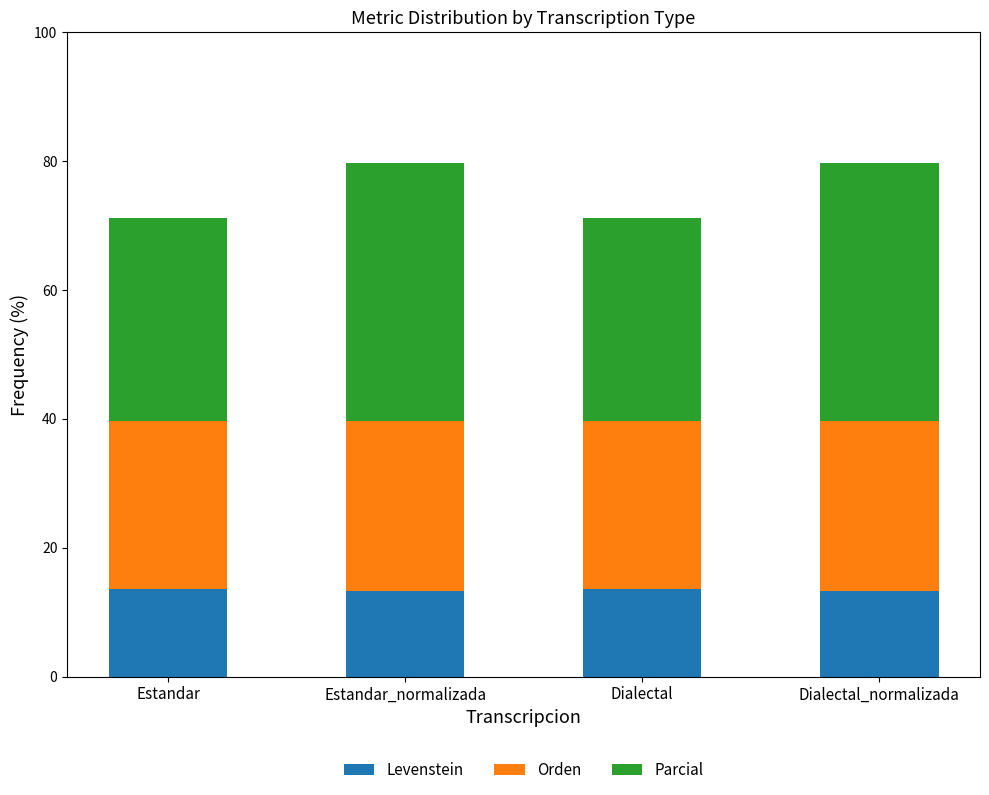

What is the minimum value for Levenstein?

13.3